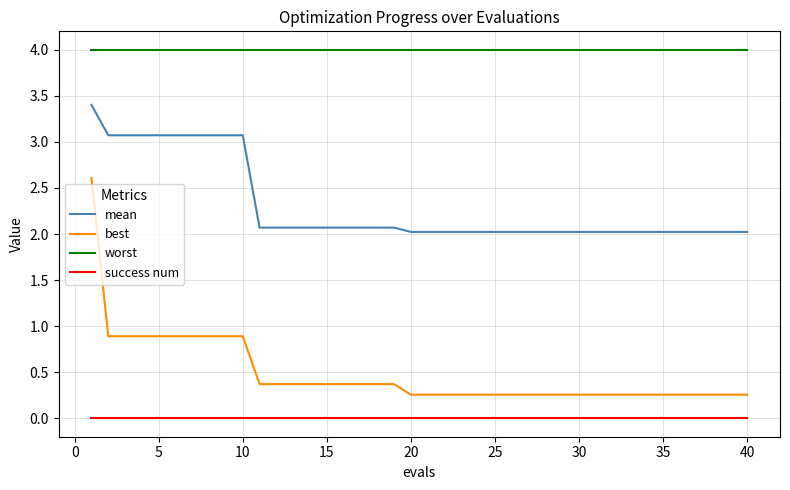

What is the difference between the maximum and minimum values in the mean series?

1.4